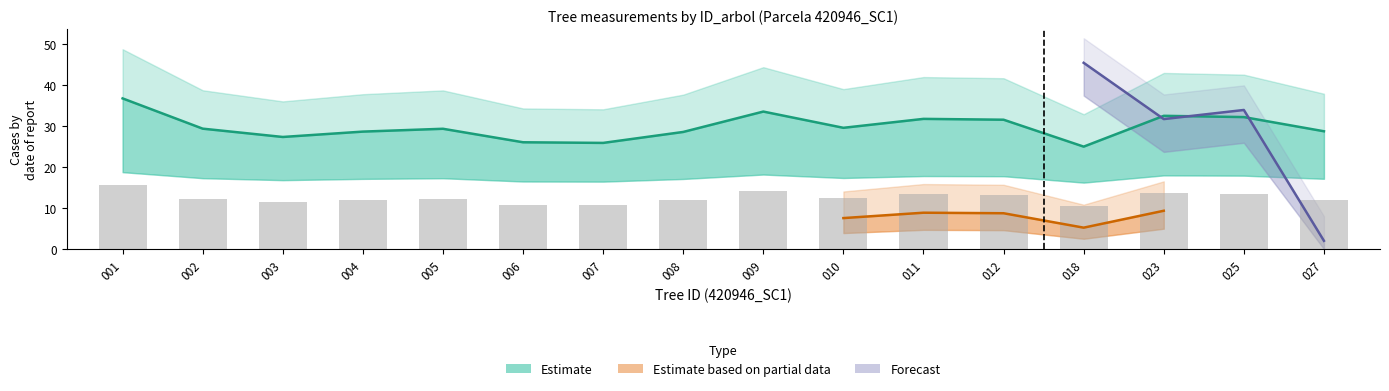

What is the difference between the highest and lowest values at 018?

14.6